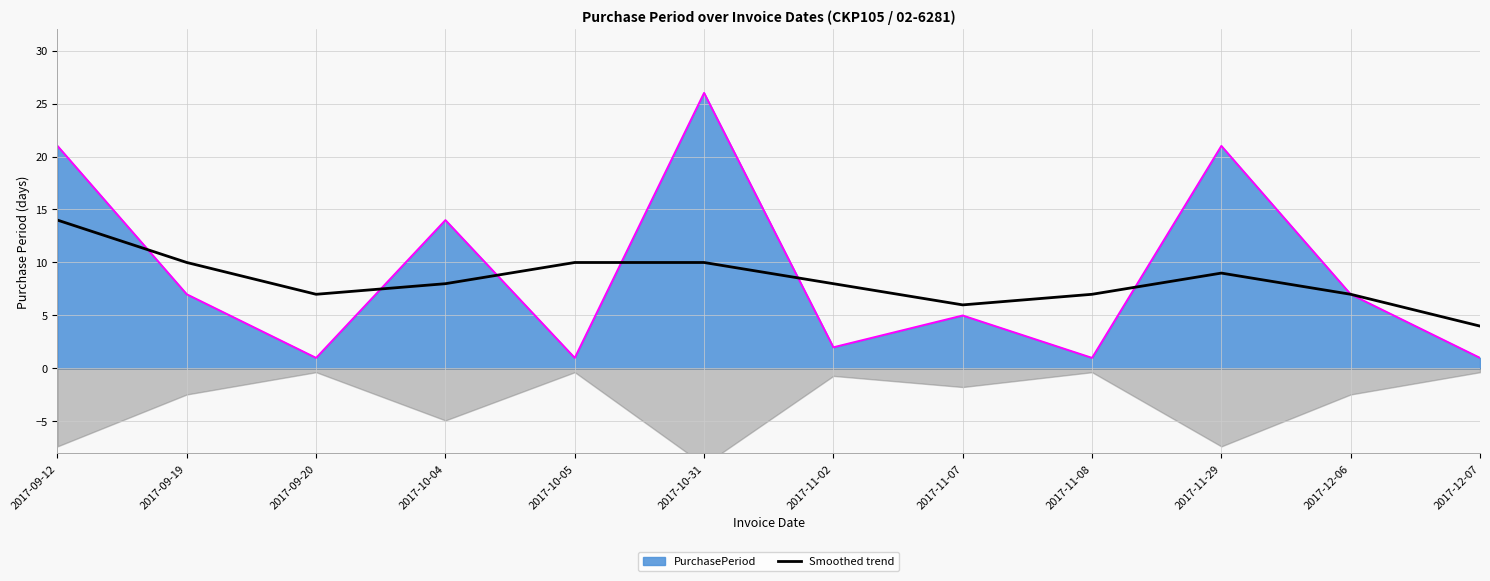

What position from the right is 2017-12-06?

2